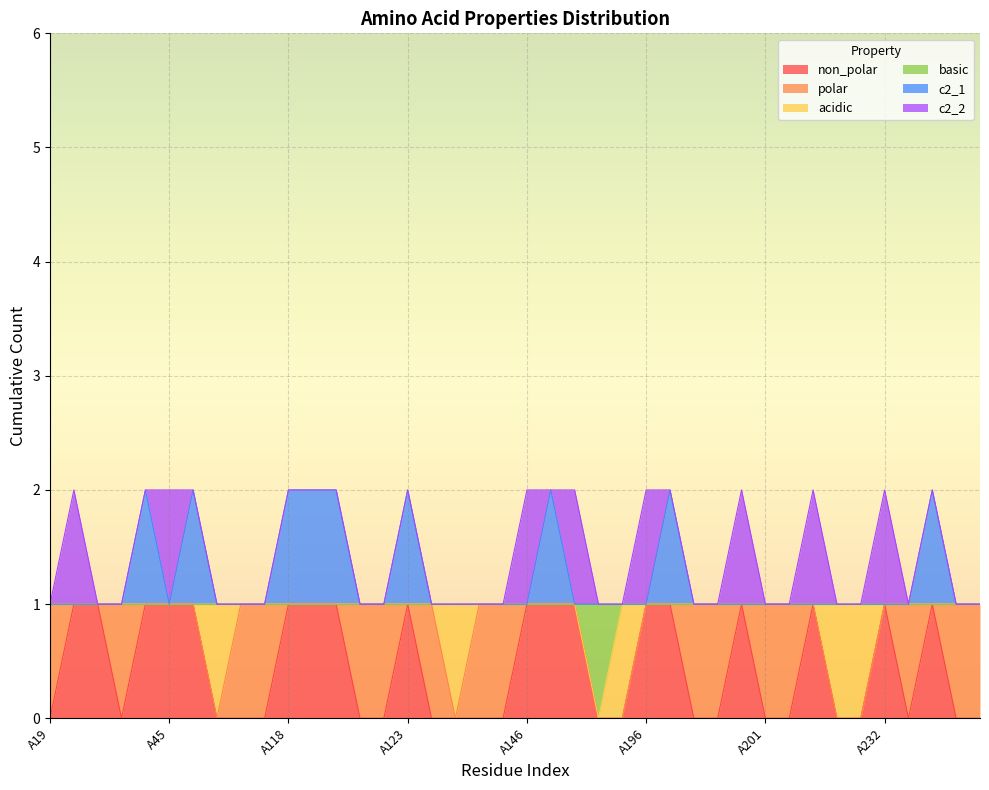

At which category is the sum across all series the highest?

A44